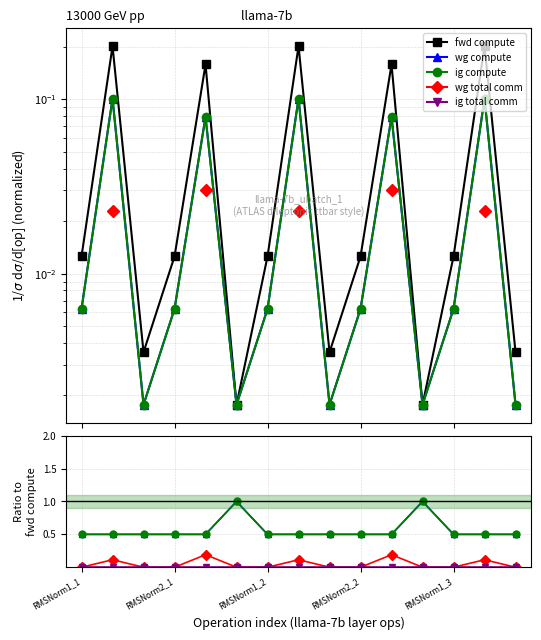

What position from the left is RMSNorm1_3?

13